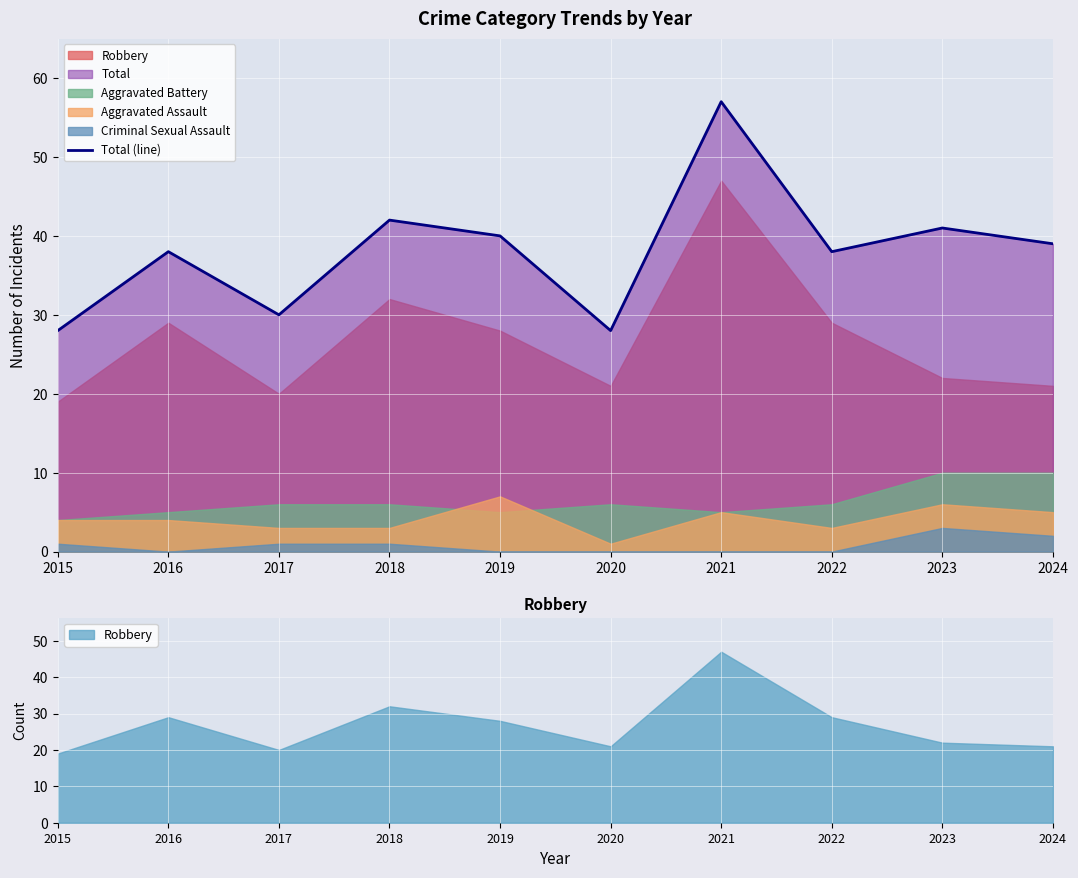

Where is the data nearest to the value 42?

2018